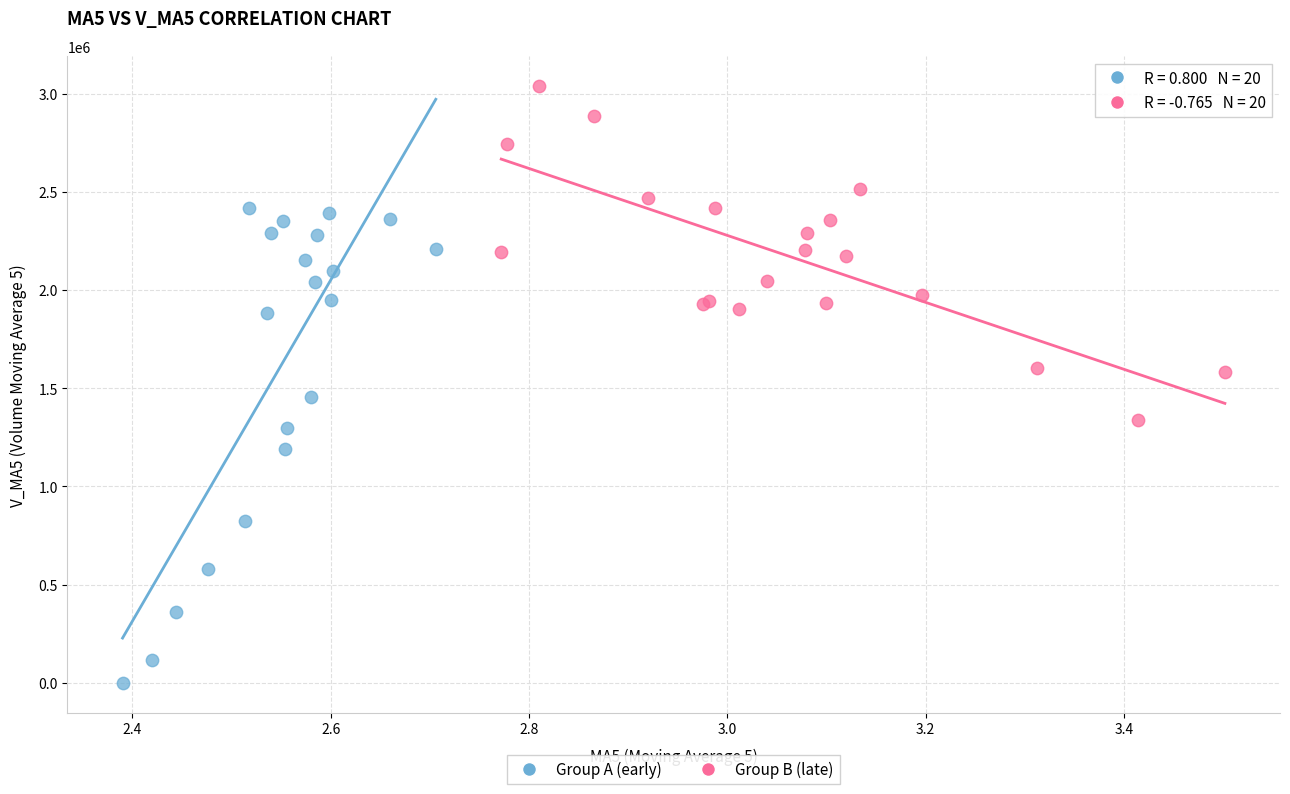

Which series reaches the maximum Y coordinate?

Group B (late)